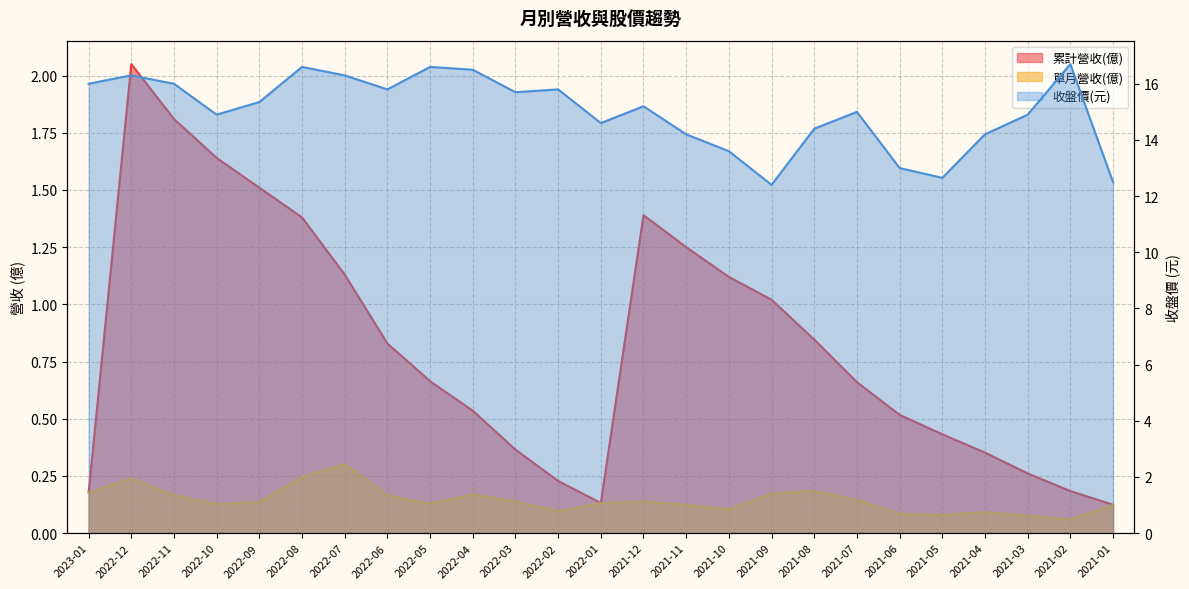

What are all the series names shown in the legend?

累計營收(億), 單月營收(億), 收盤價